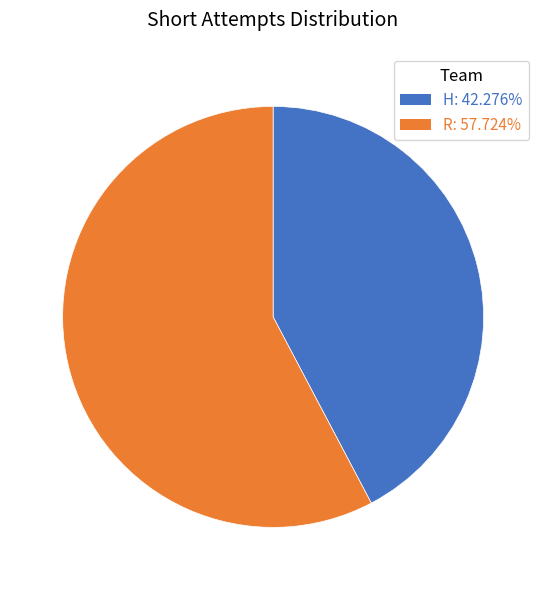

Which has a higher value, R or H?

R